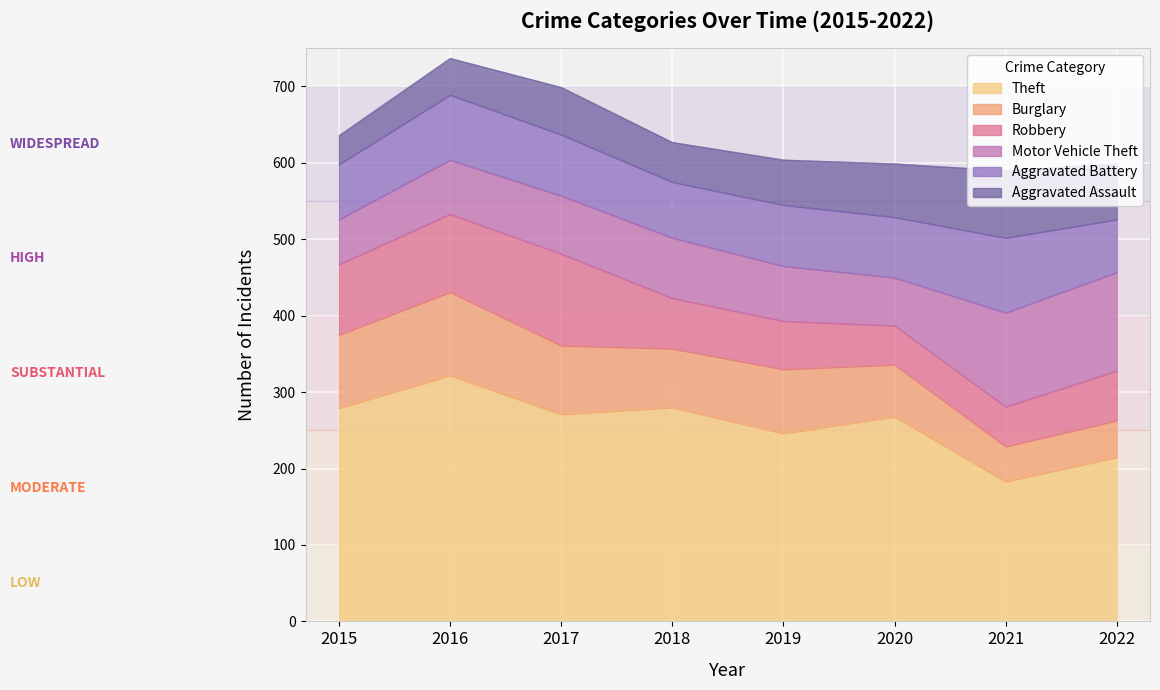

What is the average value of the Burglary series?

77